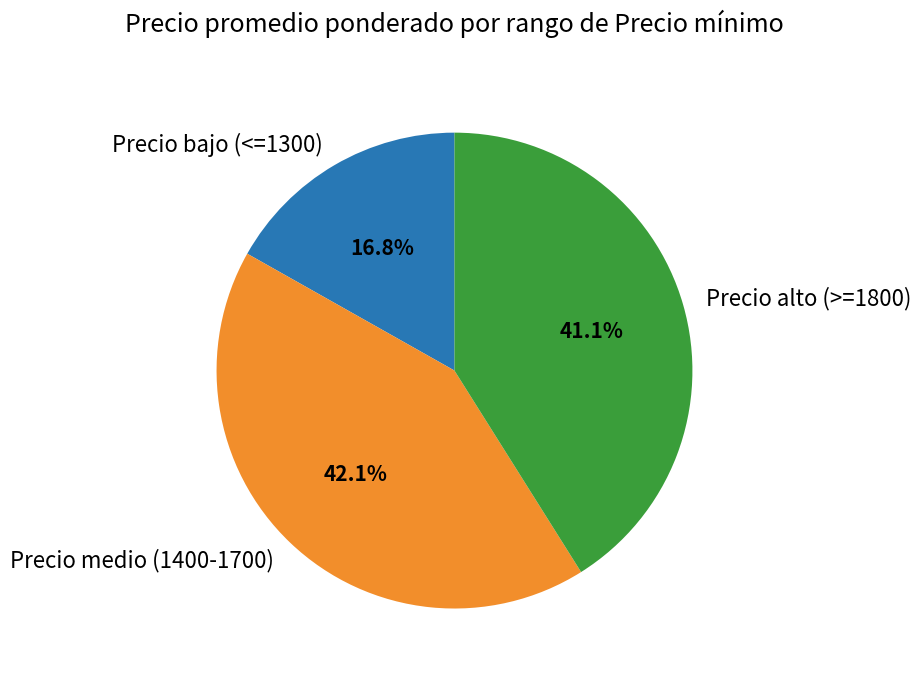

What percentage do Precio medio (1400-1700) and Precio alto (>=1800) together represent?

83.2%